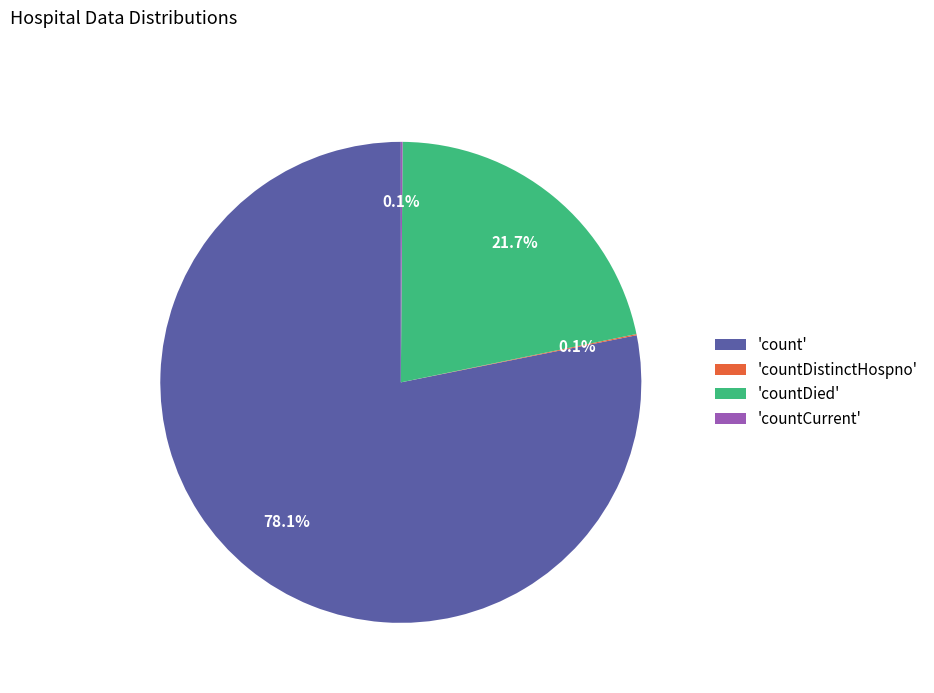

What is the largest slice in the pie chart?

'count'